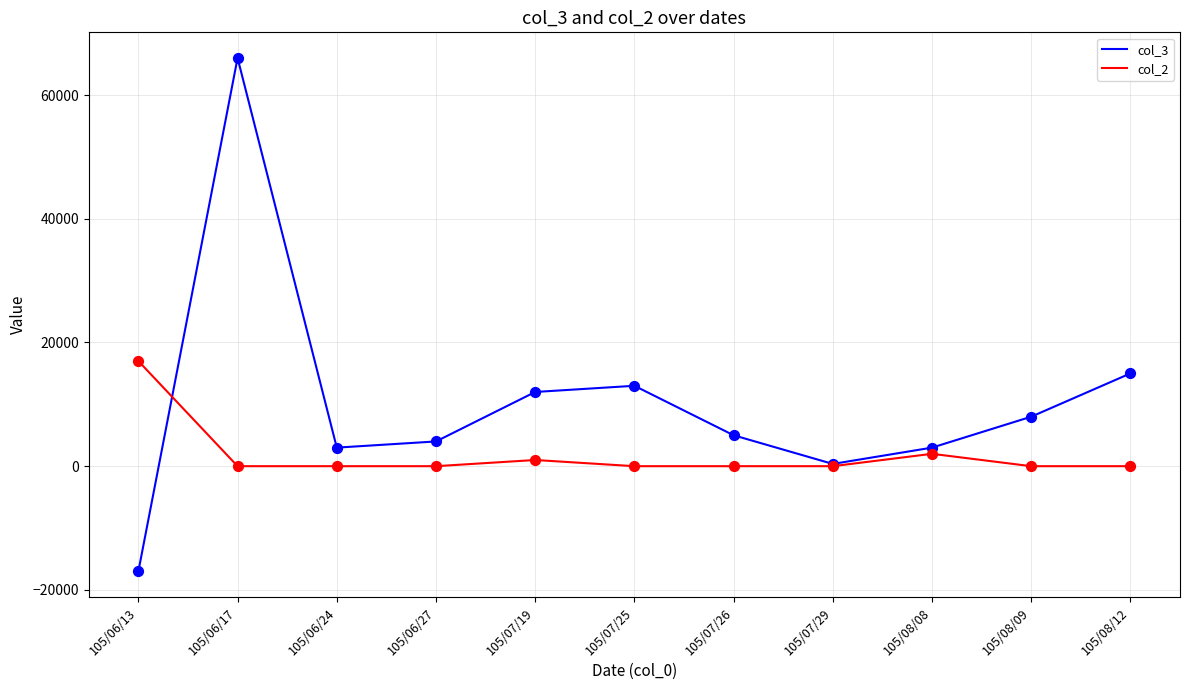

What are all the series names shown in the legend?

col_3, col_2